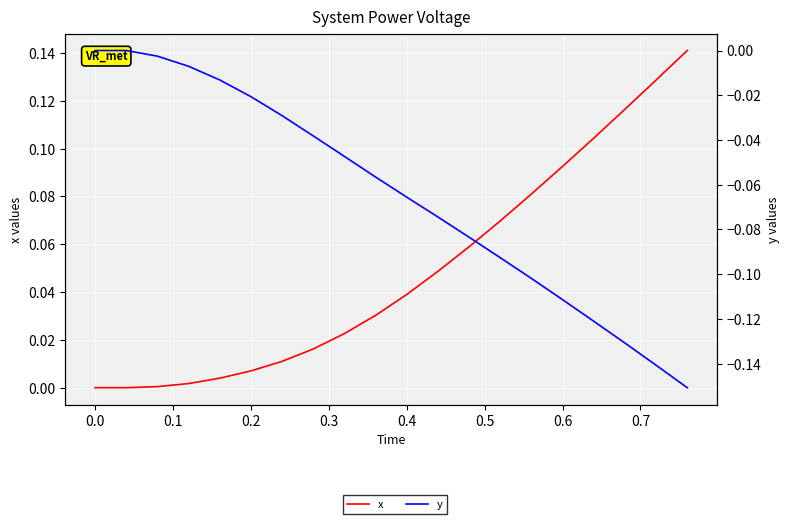

What are all the series names shown in the legend?

x, y